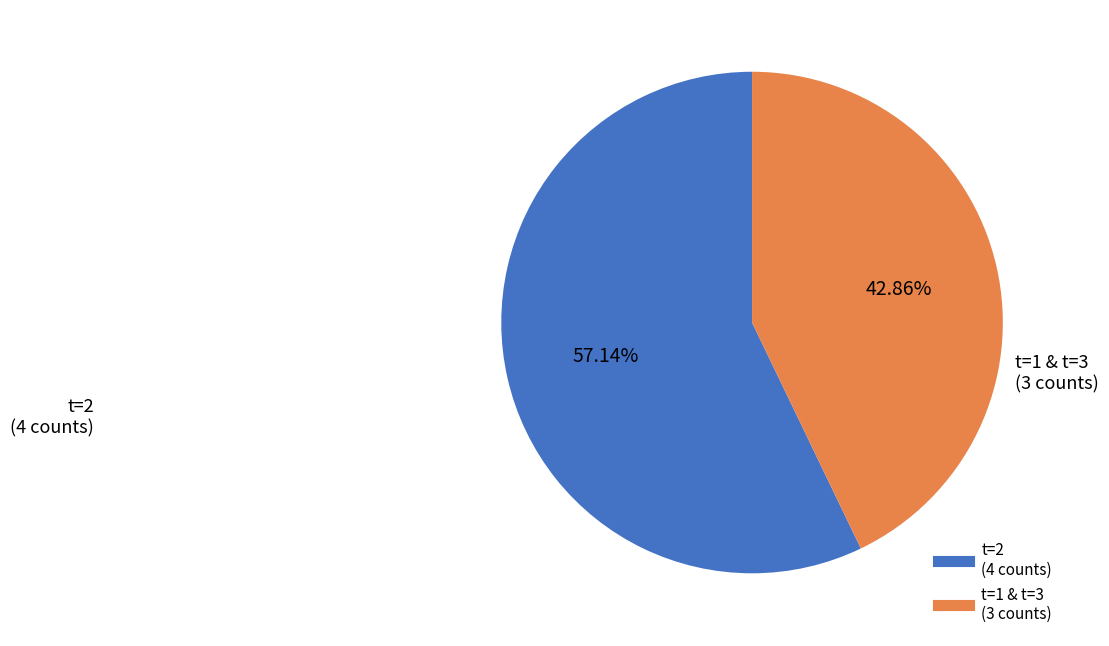

Is there a majority slice in this chart?

Yes